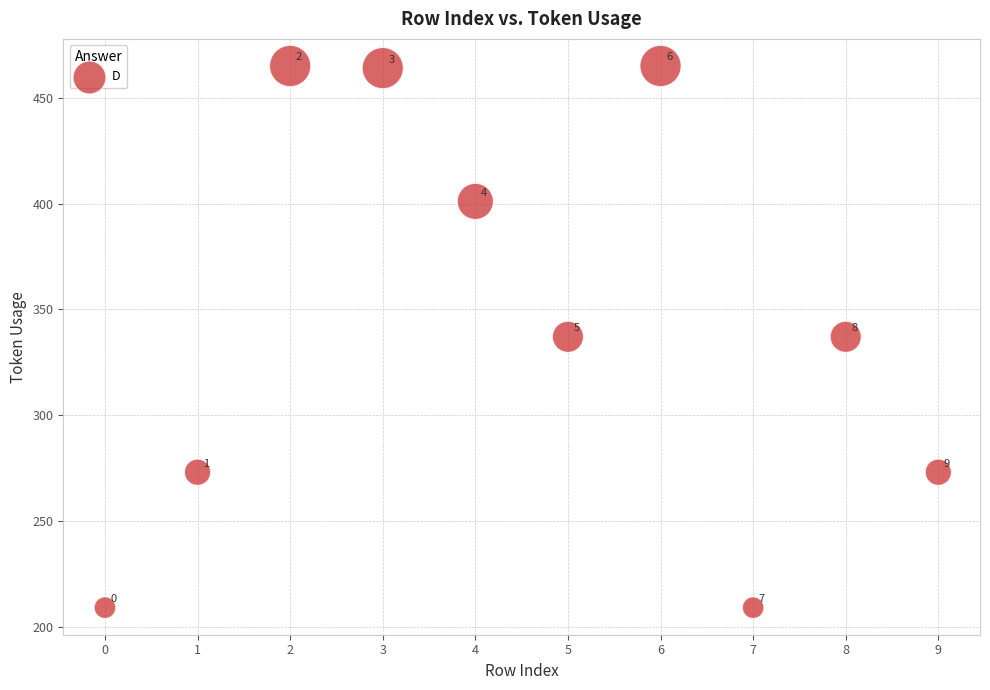

What is the average Y value?

343